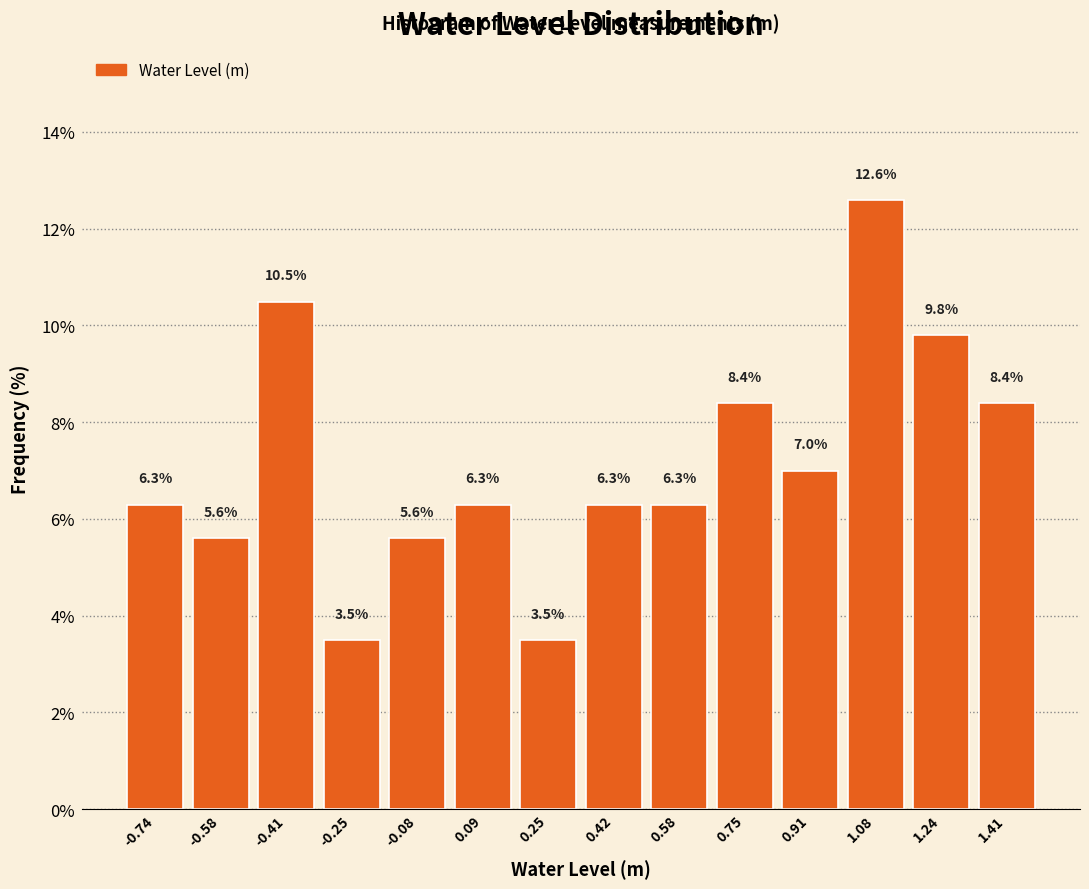

Reading left to right, list every bar in this chart as the range it spans on the x-axis followed by its height. The bar edges are not printed on the chart, so give them approximately, as read against the axis.

-0.82 to -0.66: 6.3
-0.66 to -0.50: 5.6
-0.50 to -0.32: 10.5
-0.32 to -0.16: 3.5
-0.16 to 0.00: 5.6
0.00 to 0.16: 6.3
0.16 to 0.34: 3.5
0.34 to 0.50: 6.3
0.50 to 0.66: 6.3
0.66 to 0.82: 8.4
0.82 to 1.00: 7.0
1.00 to 1.16: 12.6
1.16 to 1.32: 9.8
1.32 to 1.50: 8.4